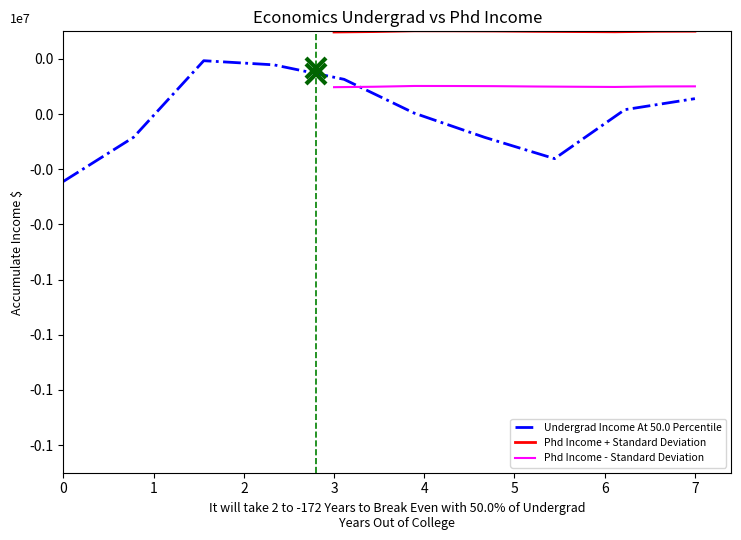

How many values in Undergrad Income At 50.0 Percentile are above zero?

6